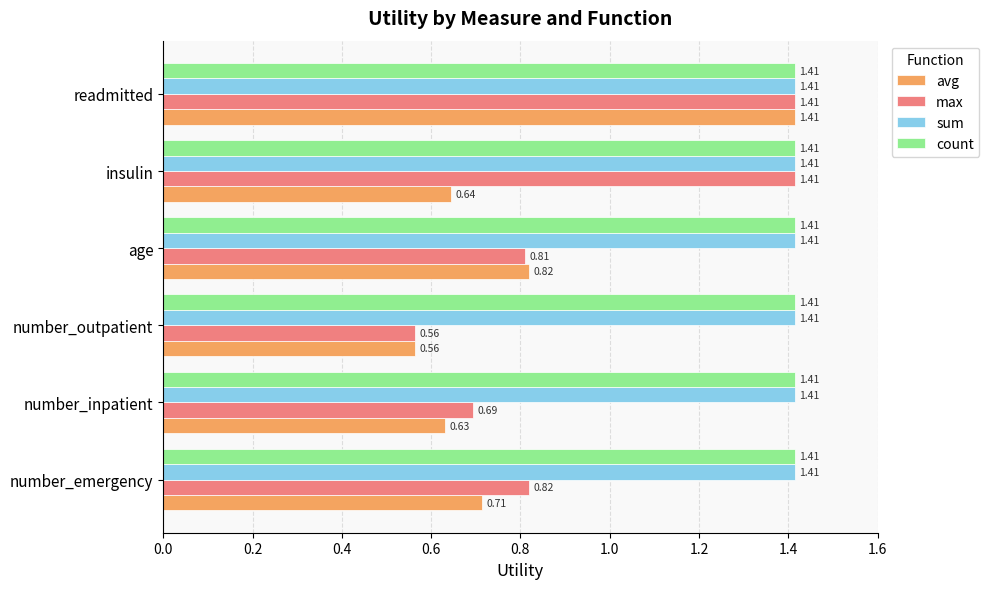

What is the sum of all max values?

5.7